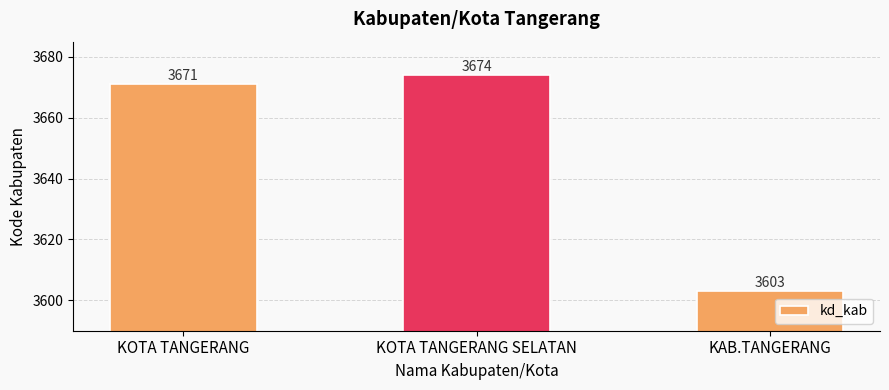

True or false: the data shows 3674 at KOTA TANGERANG SELATAN.

True